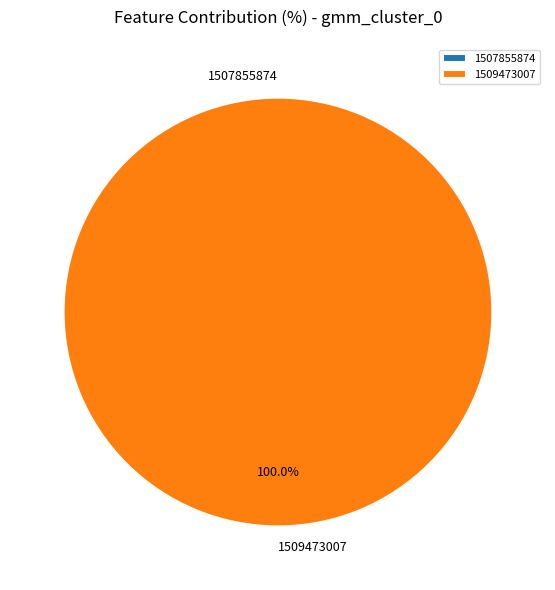

How many segments does this pie chart have?

2